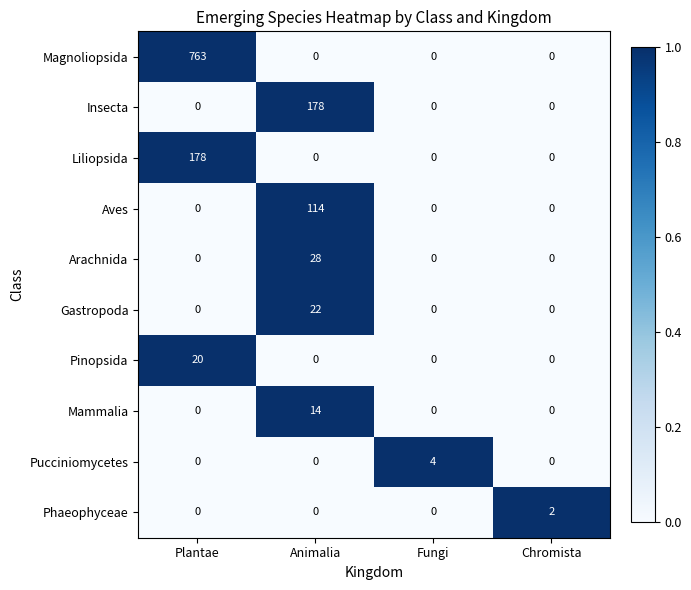

What is the spread (max minus min) of values at Fungi?

4